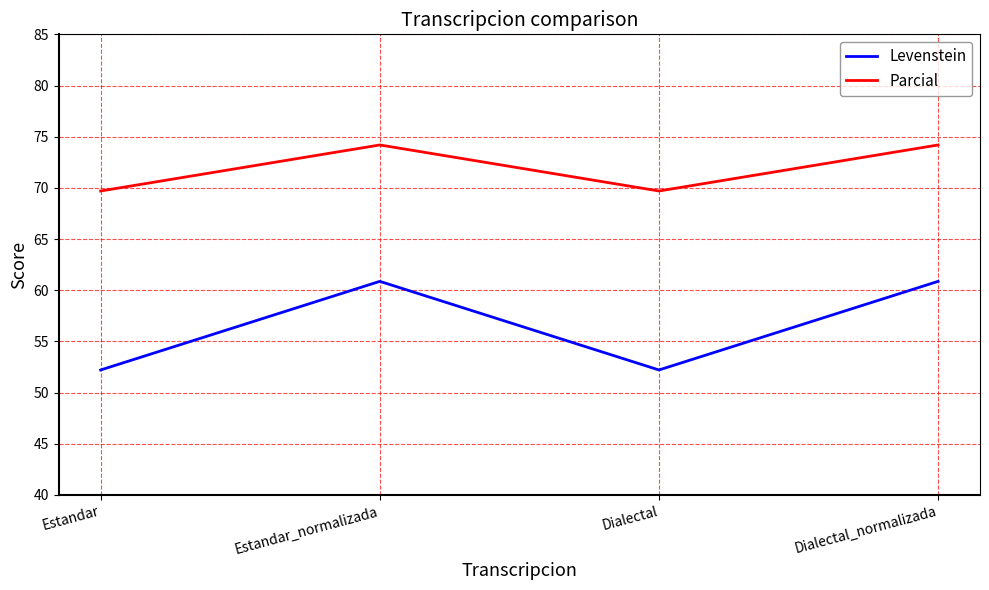

True or false: Levenstein has more than 1 interior local peaks.

False